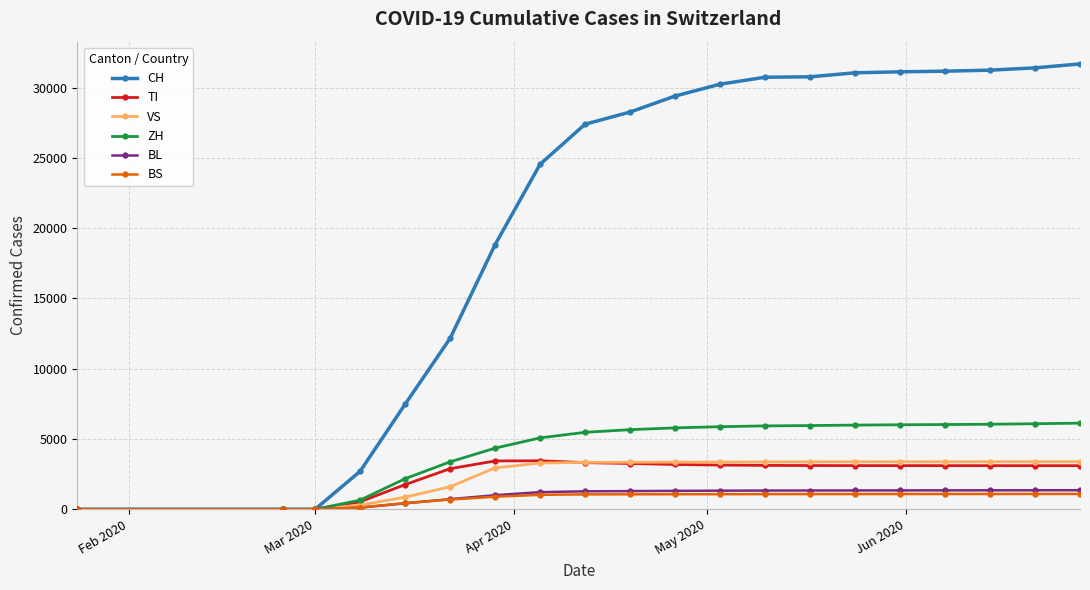

Which series has the largest total across all categories?

CH